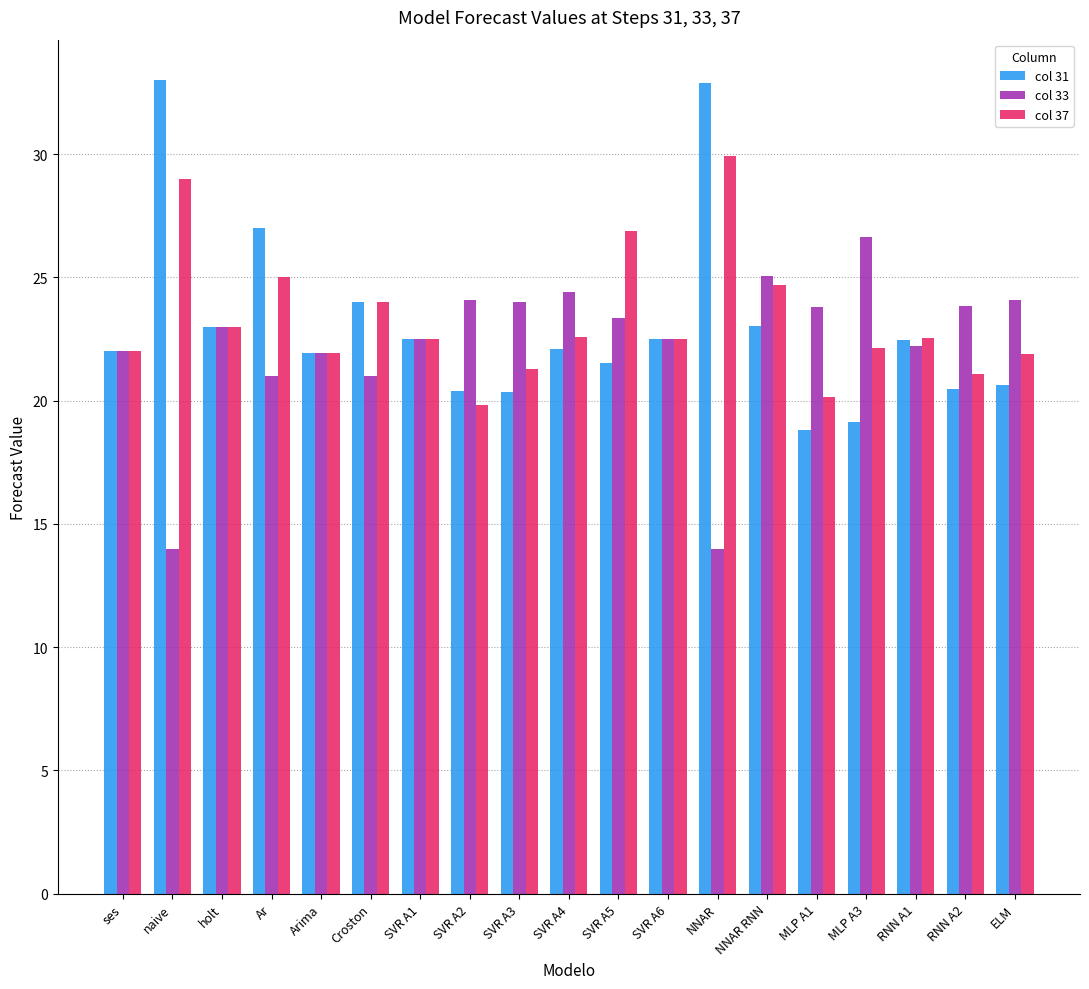

At NNAR, list the series in order from smallest to largest.

col 33, col 37, col 31